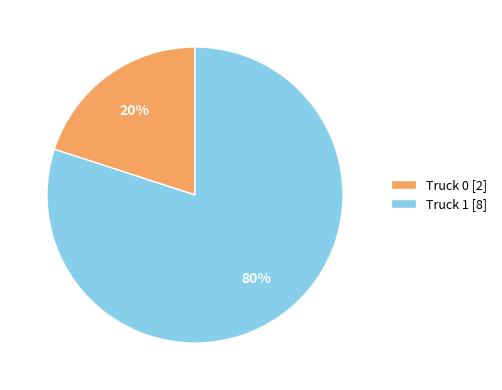

Which category accounts for the majority?

Truck 1